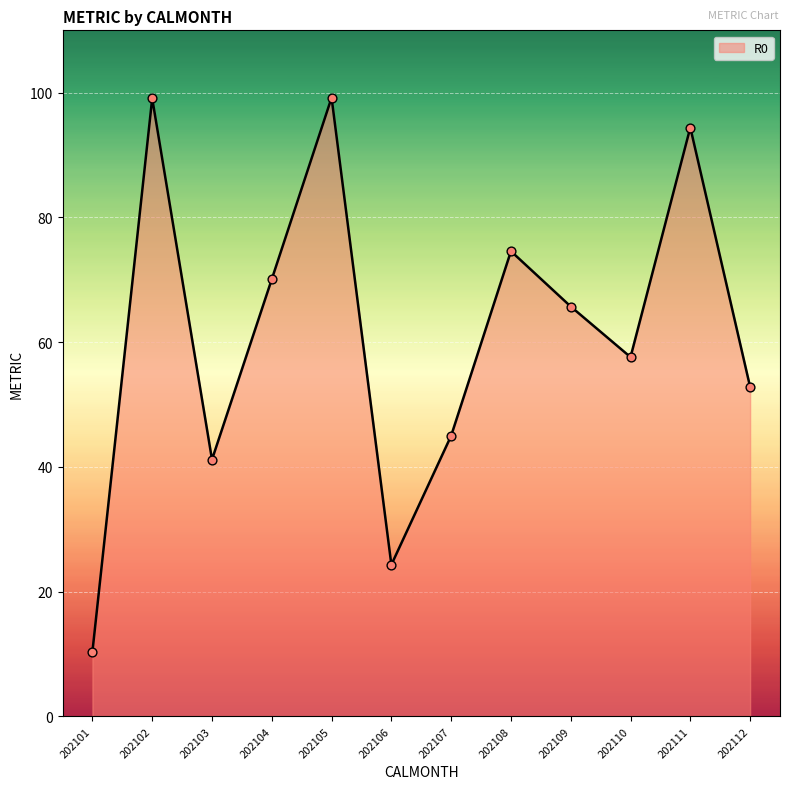

Between 202104 and 202103, which is larger?

202104